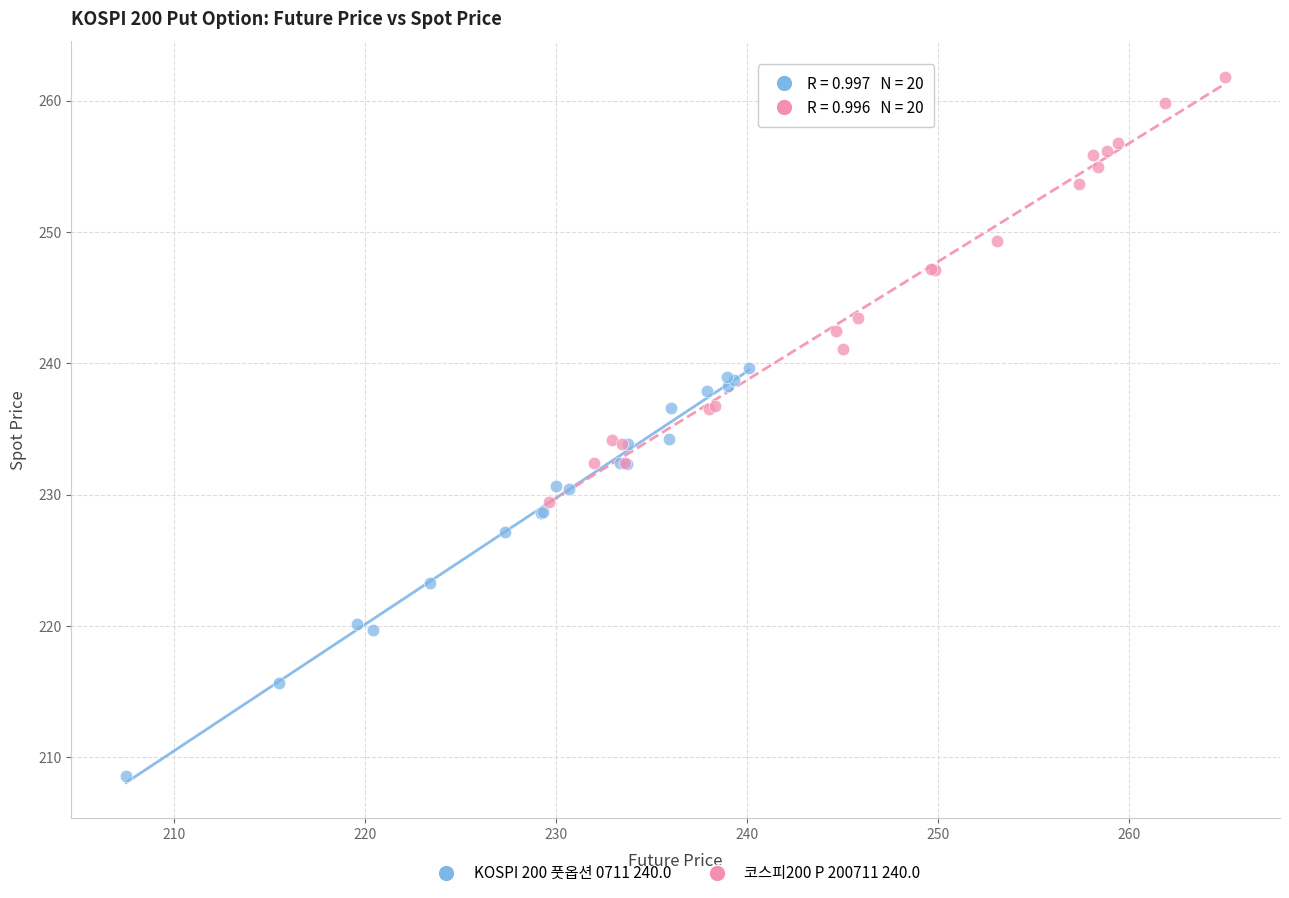

Which series contains the lowest Y value?

KOSPI 200 풋옵션 0711 240.0